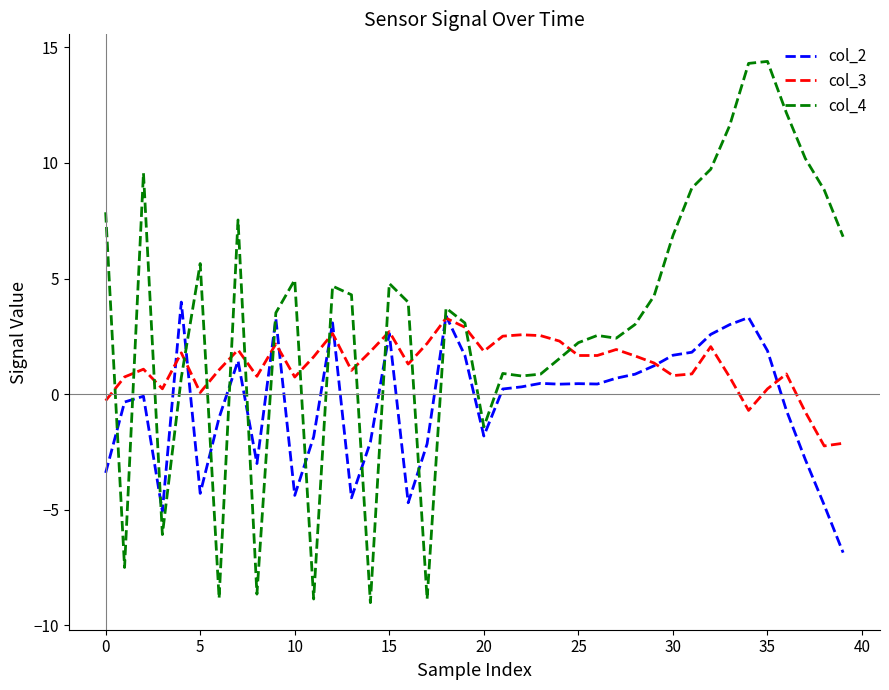

Which series has the largest total across all categories?

col_4